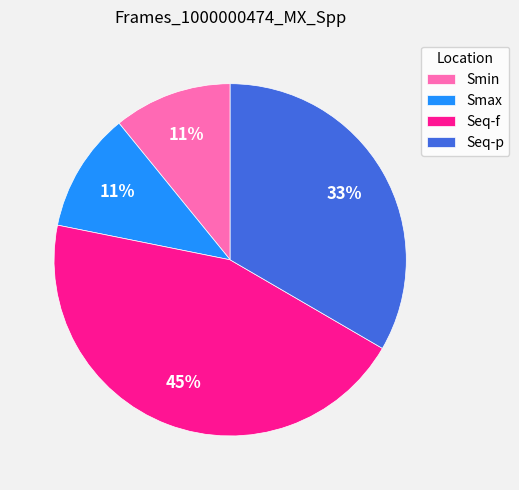

Which slice is the largest?

Seq-f